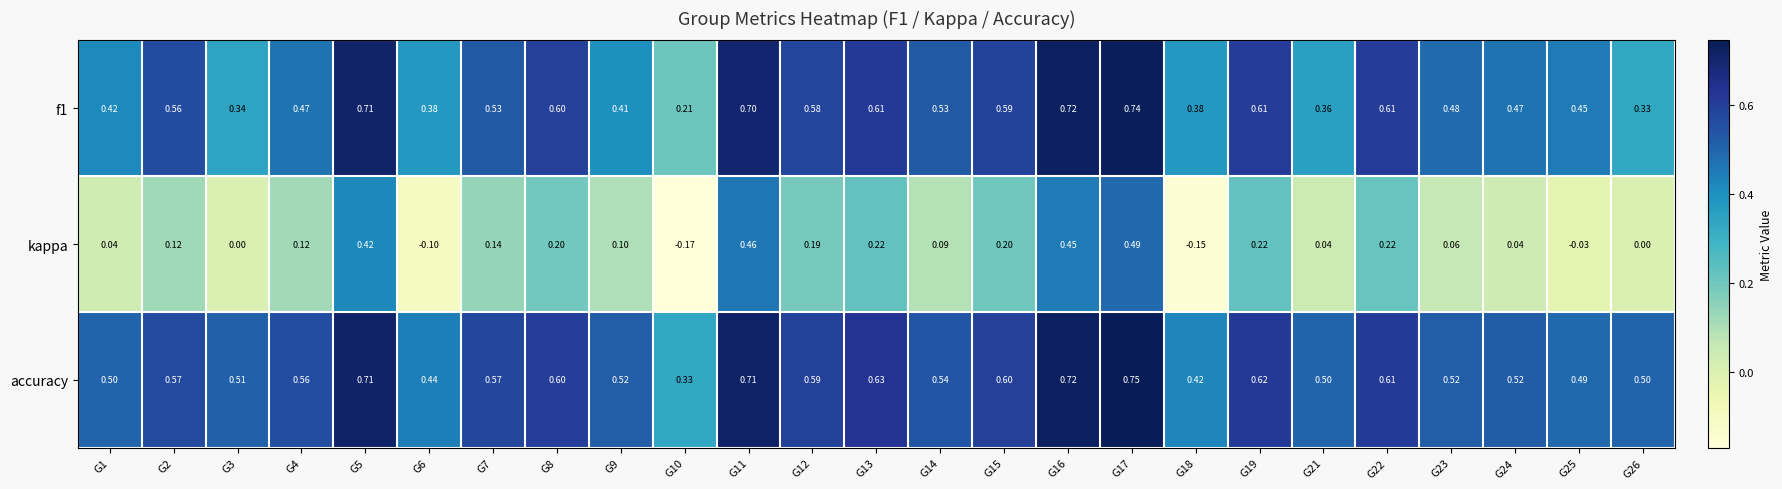

Which series has the largest total across all categories?

accuracy